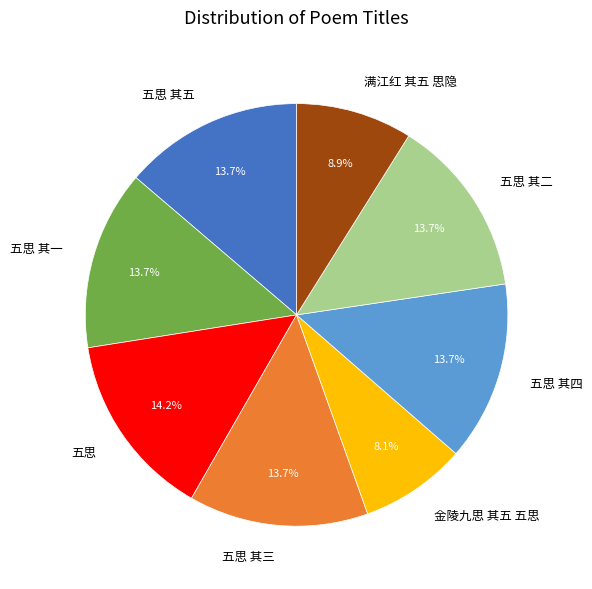

Approximately how many times larger is the value at 五思 其五 compared to 五思 其二?

1.0